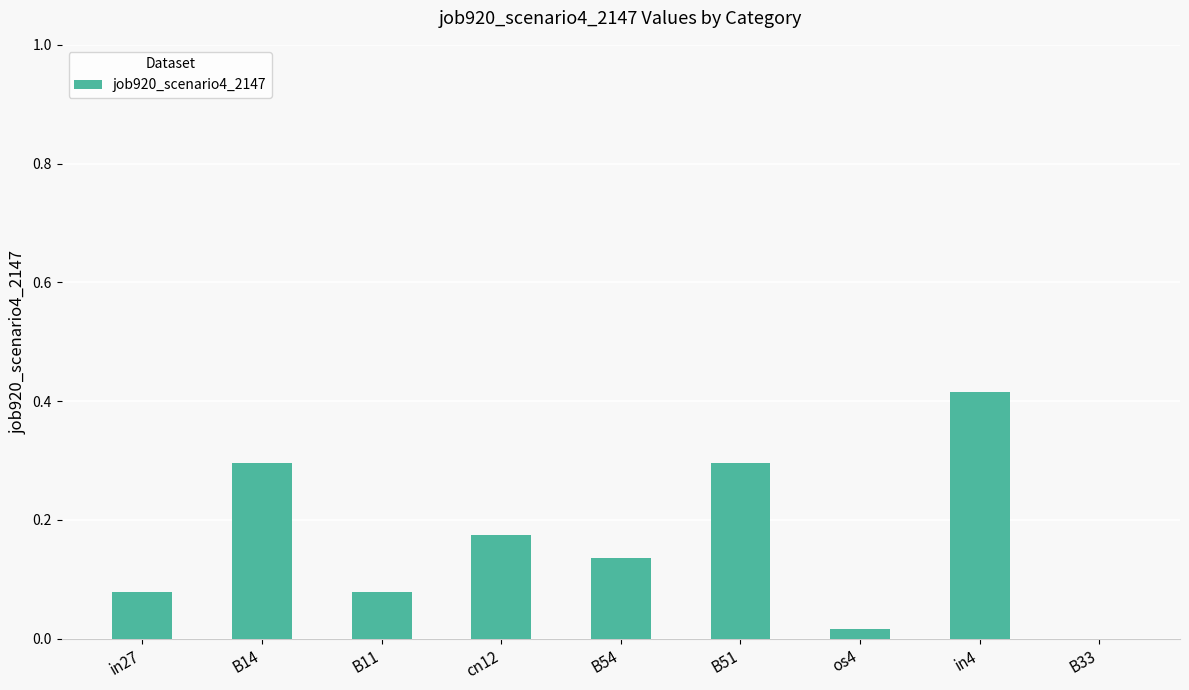

True or false: the data shows 0.3 at B51.

True